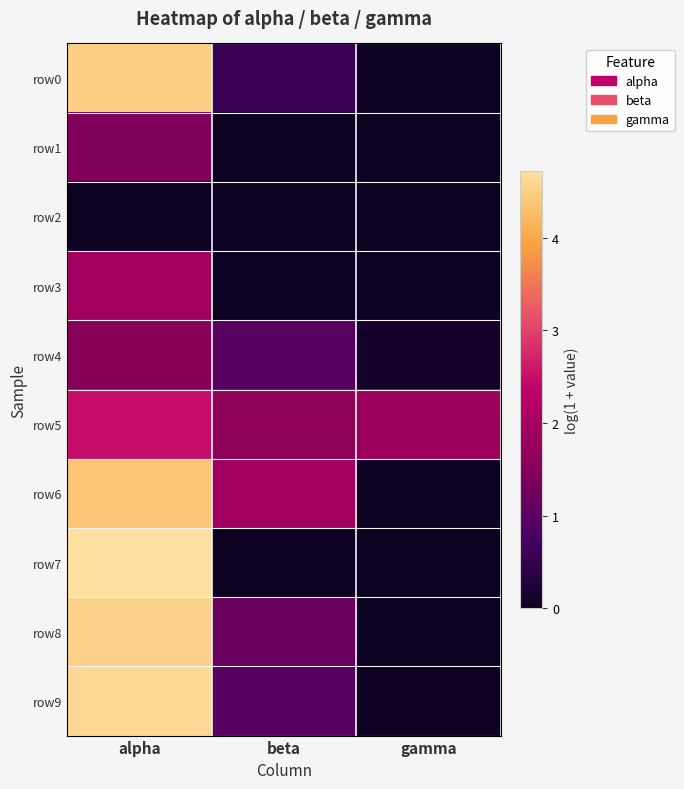

Which has a higher value, gamma or beta?

beta